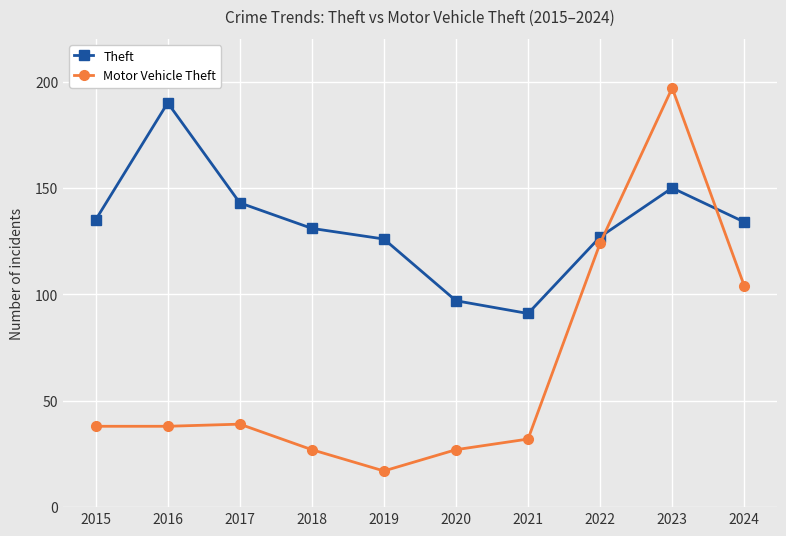

What are all the series names shown in the legend?

Theft, Motor Vehicle Theft